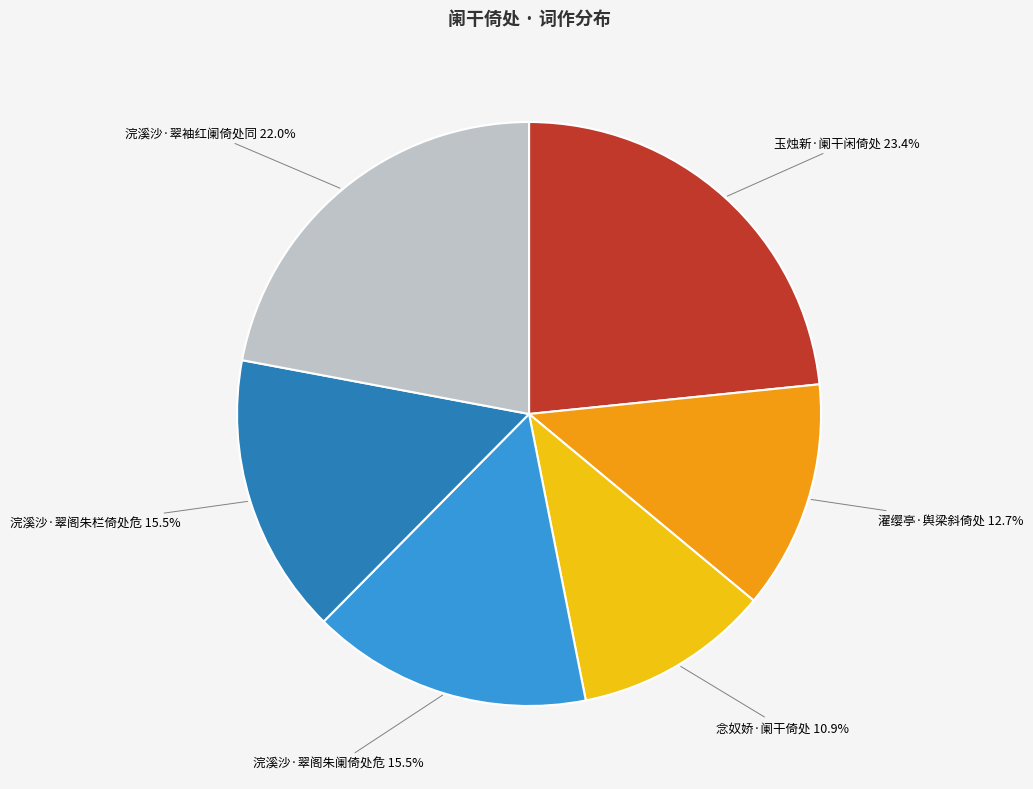

Count the number of slices in the pie.

6